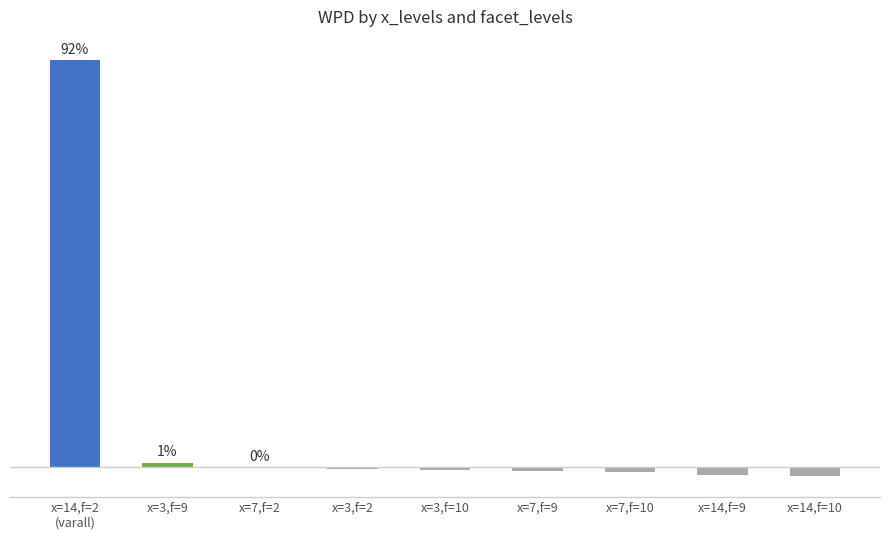

How many negative values are there?

6